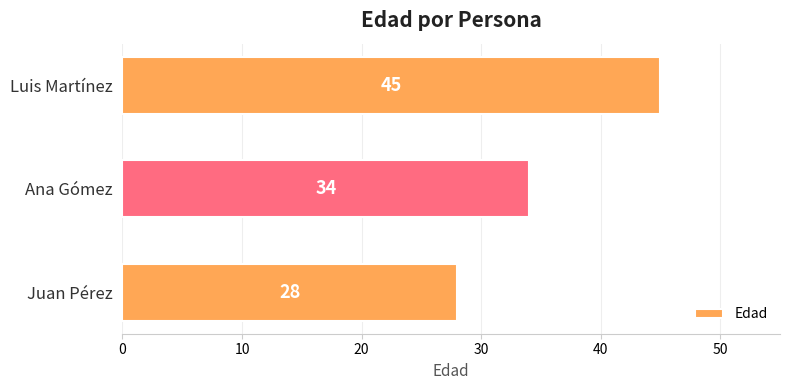

What is the smallest value displayed?

28